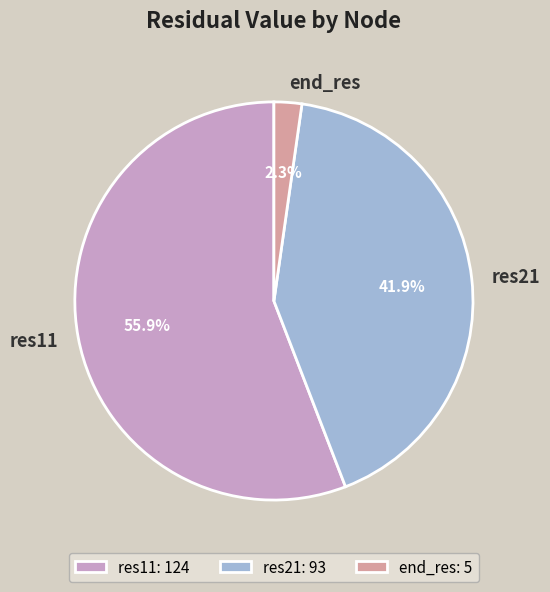

Which slice is the largest?

res11